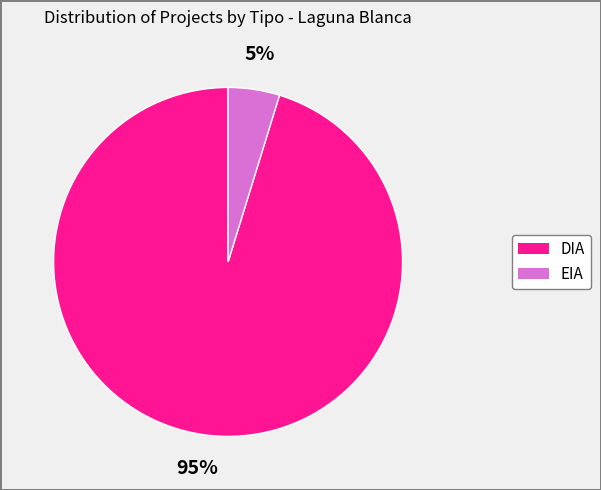

To the nearest percent, what is the average slice percentage?

50%